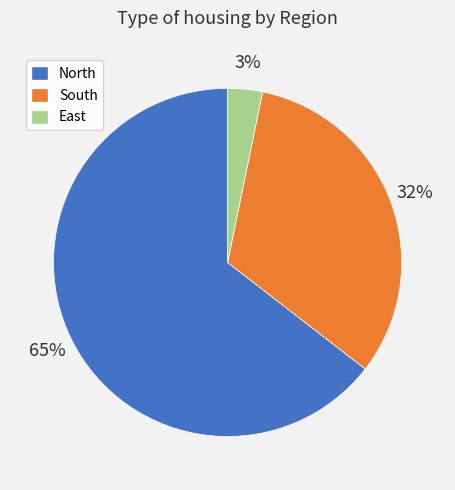

To the nearest percent, what is the combined percentage of North and South?

97%